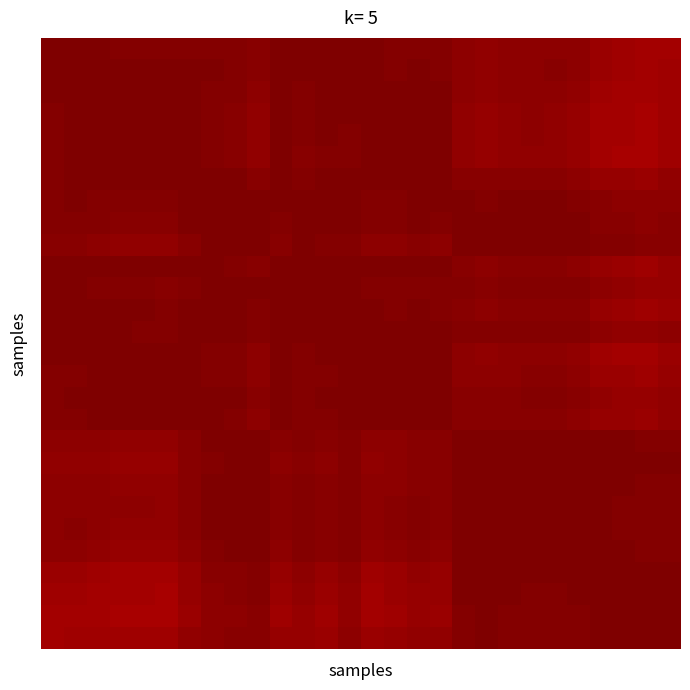

What is the greatest value displayed?

1.0